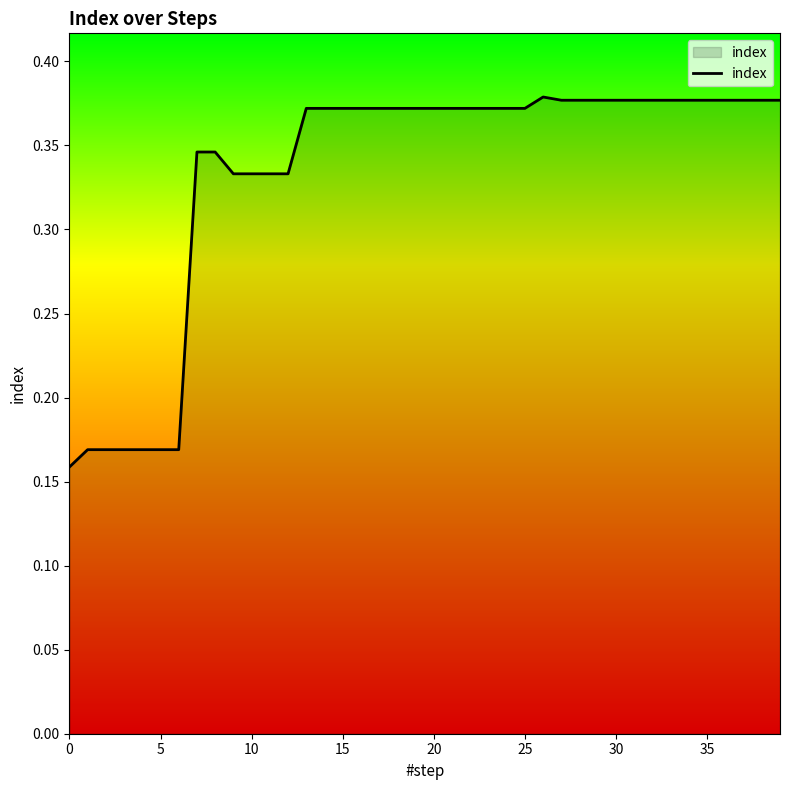

How many lines are shown in the chart?

1